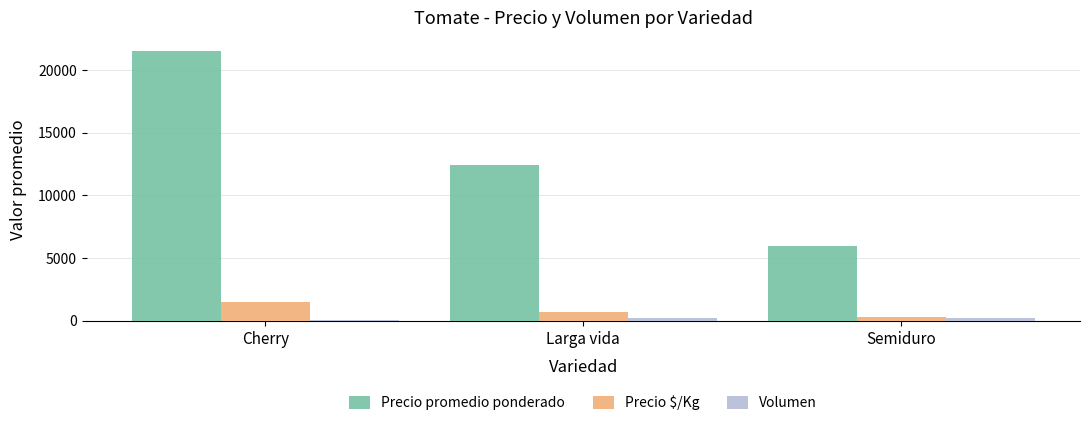

Which series changed the most between Cherry and Larga vida?

Precio promedio ponderado